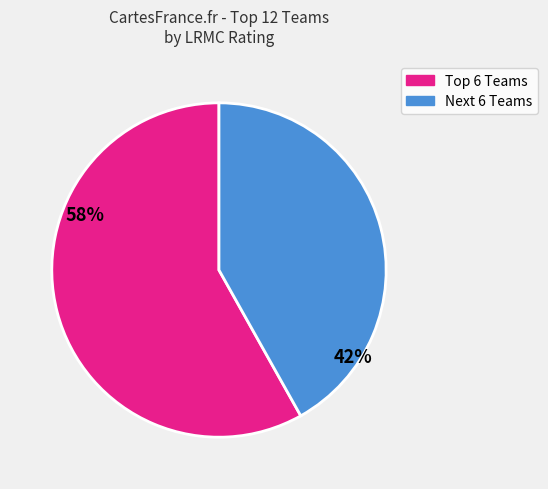

Does any single category account for the majority?

Yes